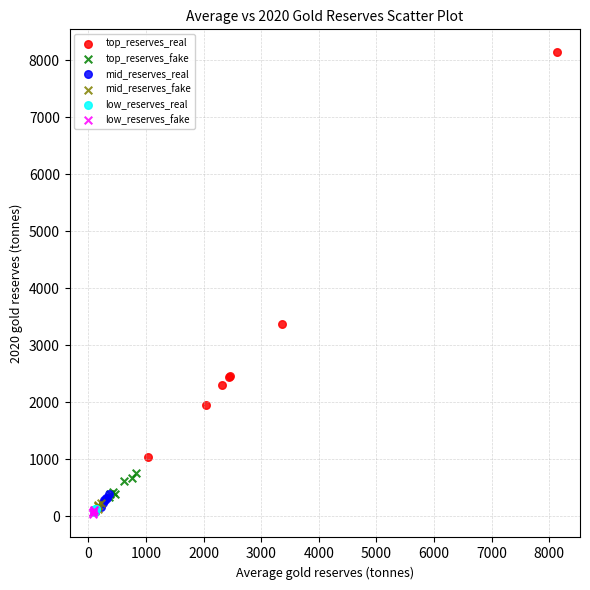

Which series reaches the maximum Y coordinate?

top_reserves_real